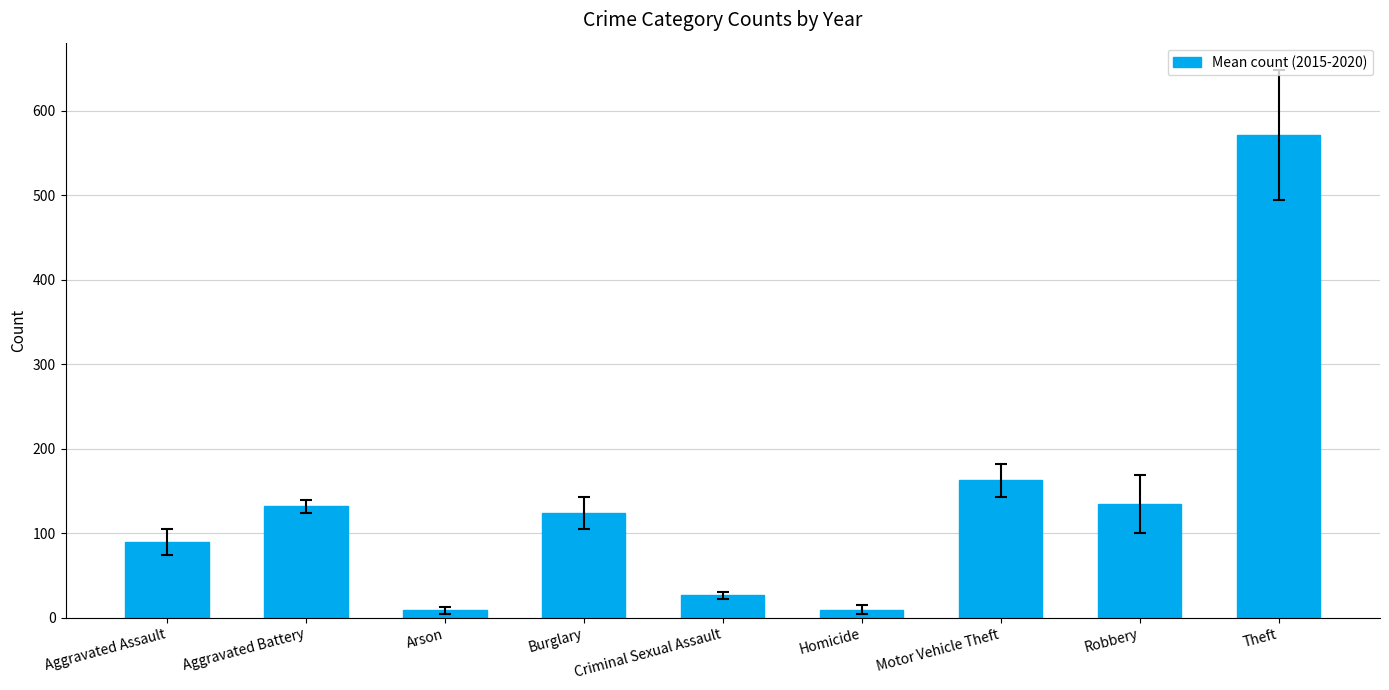

True or false: the data shows 26.7 at Criminal Sexual Assault.

True